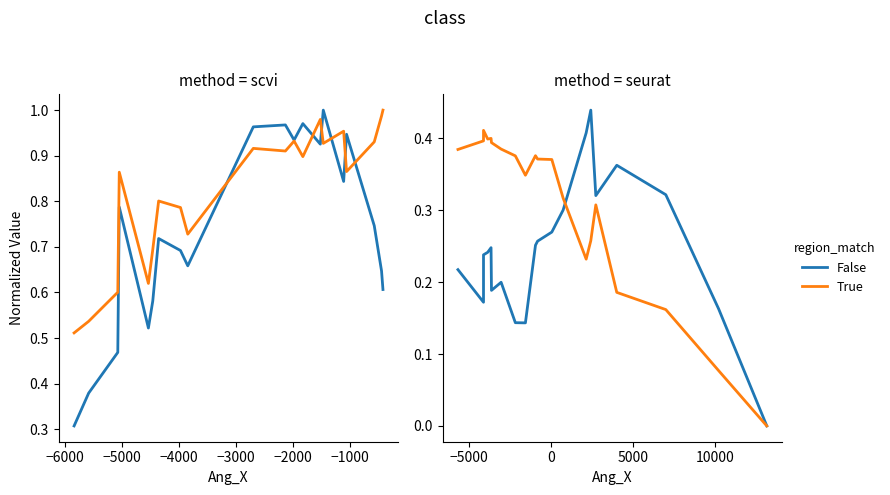

What position from the left is −7000?

1